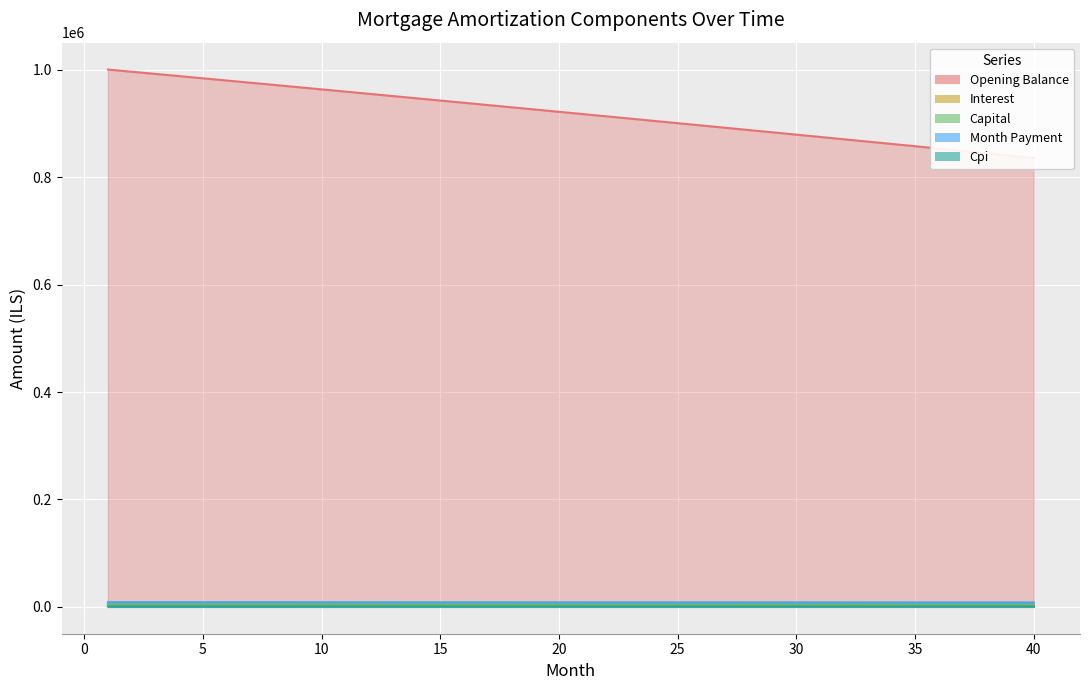

What is the average value of the interest series?

3448.0